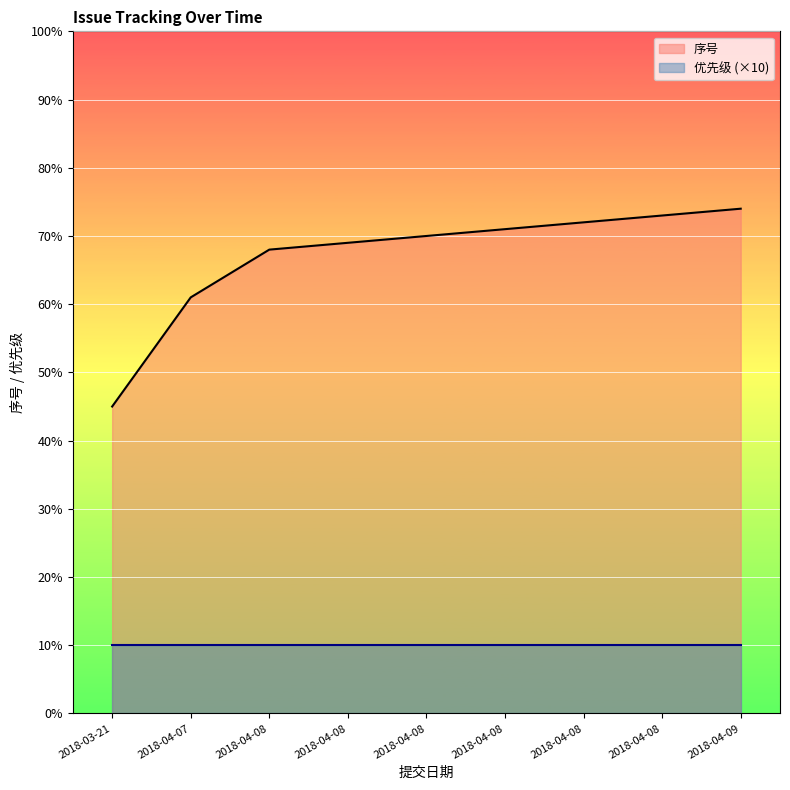

What is the sum of all 序号 values?

603